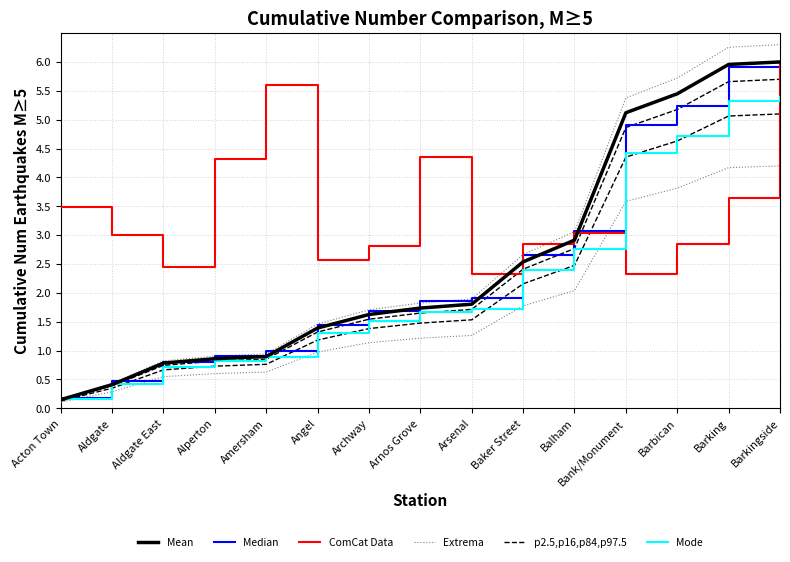

At which label does Mode first exceed 1?

Angel